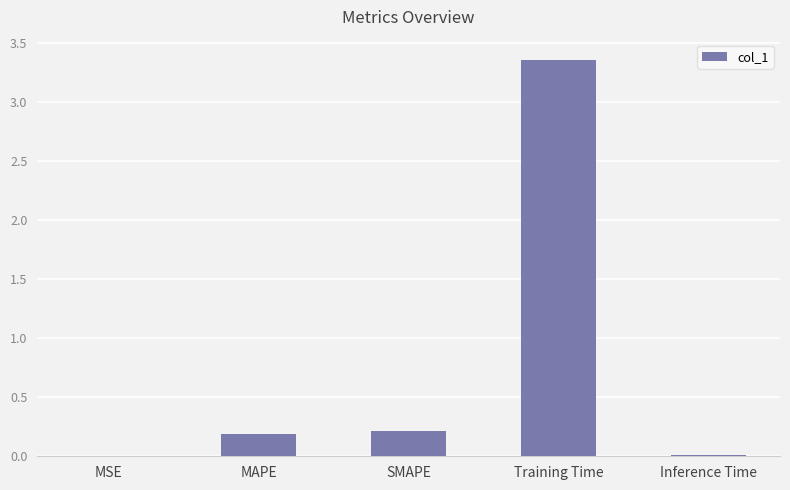

At which category does the chart reach its peak across all series?

Training Time